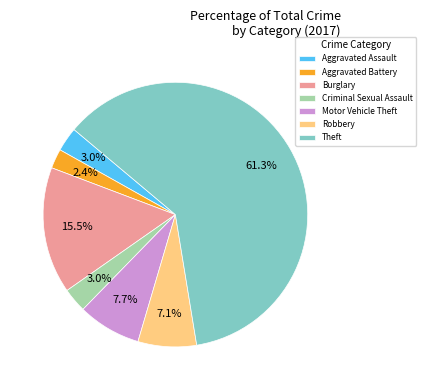

Which category has the smallest portion of the pie?

Aggravated Battery